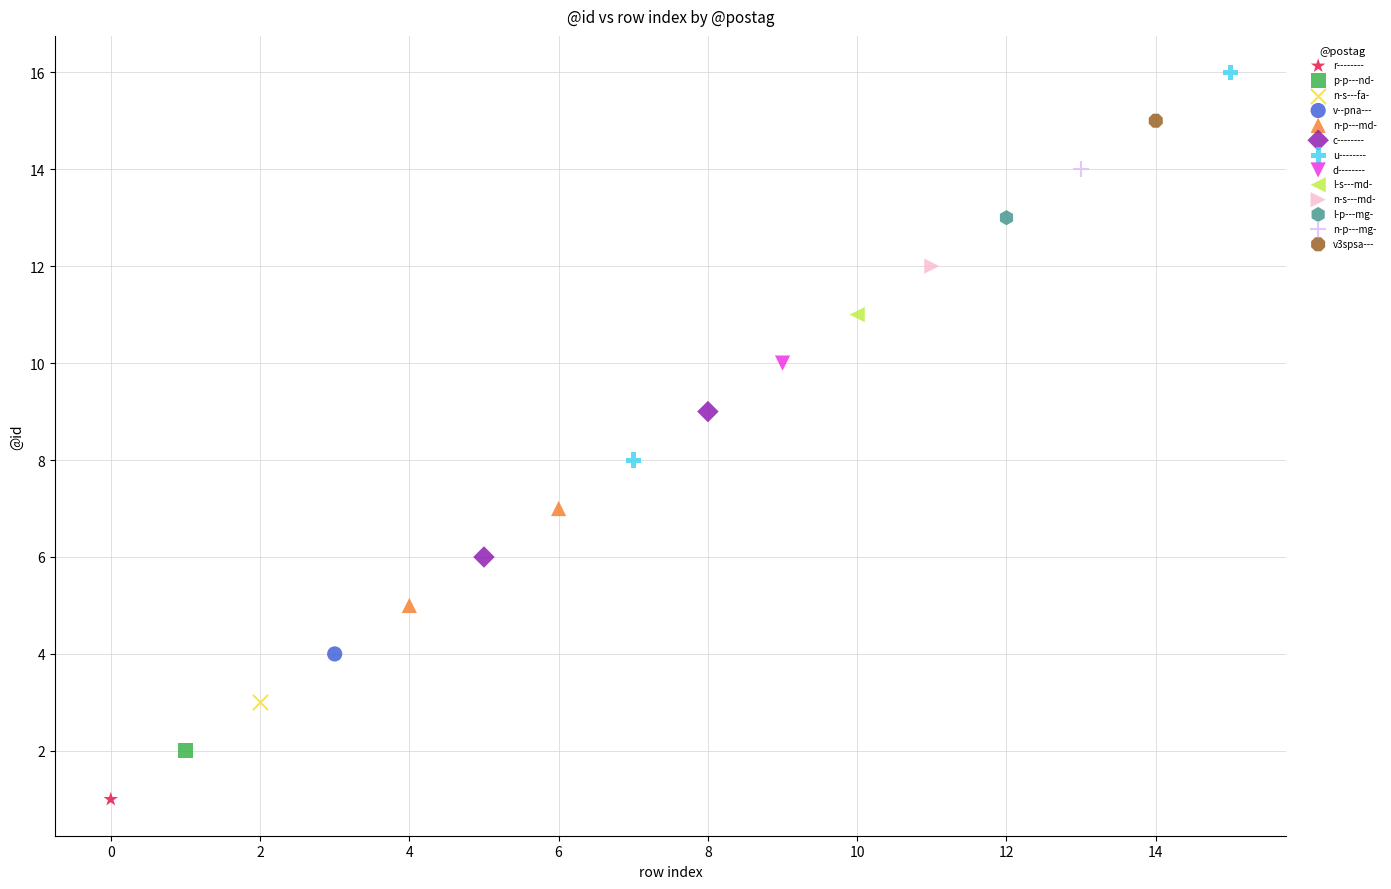

Which series contains the lowest Y value?

r--------